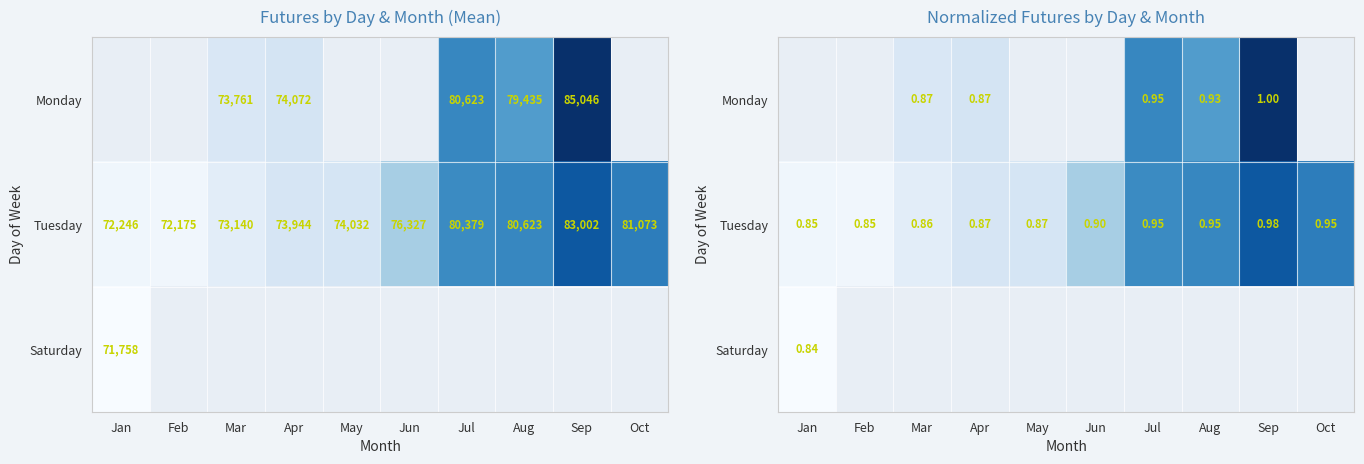

What is the maximum value shown in the chart?

1.0